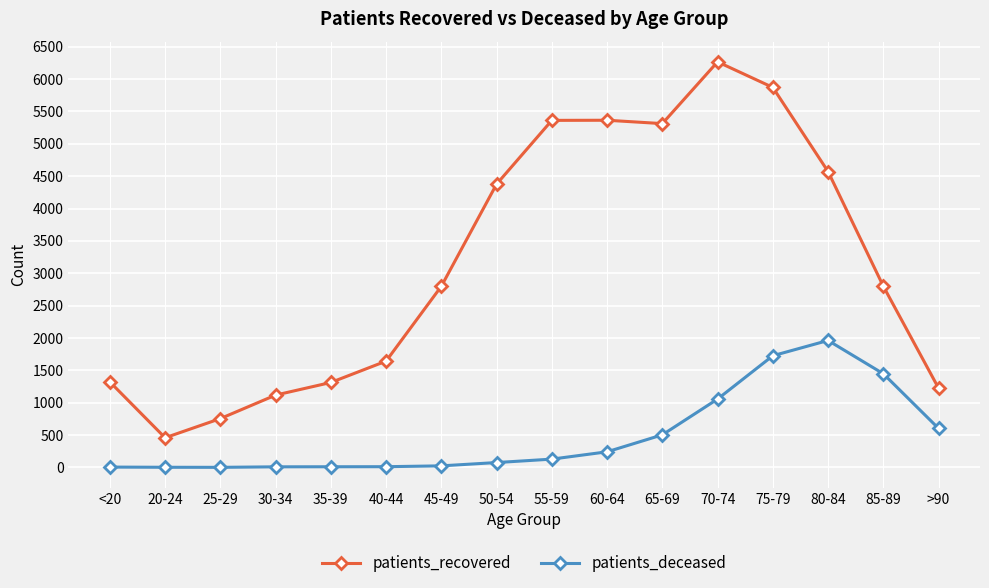

How many categories are shown in the chart?

16